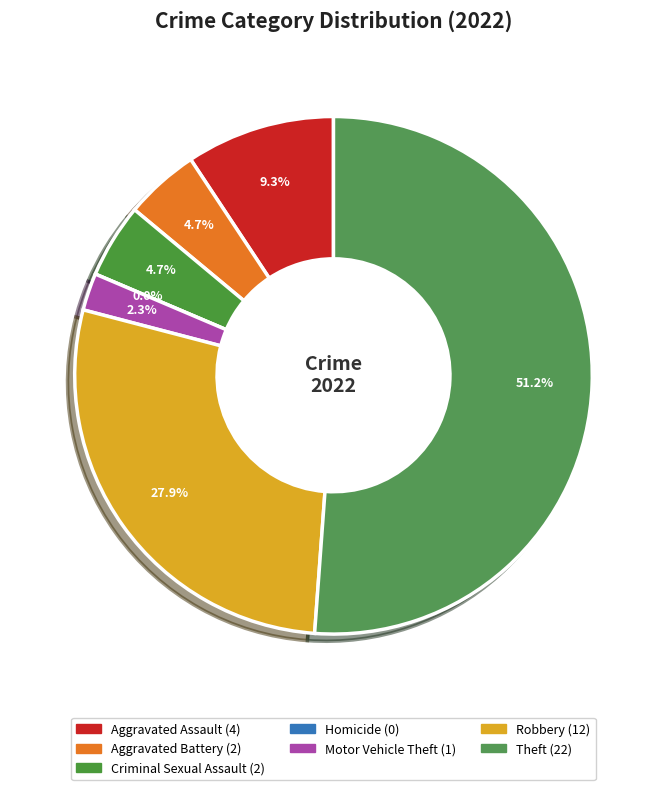

Which slice is the largest?

Theft